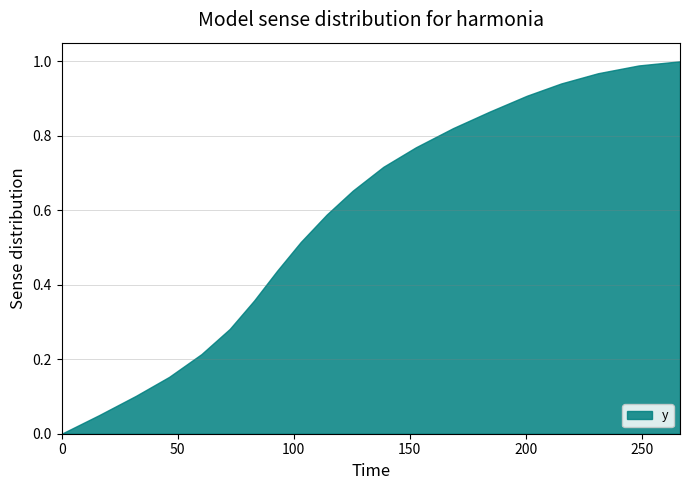

What is the label of the 18th point from the right?

32.0